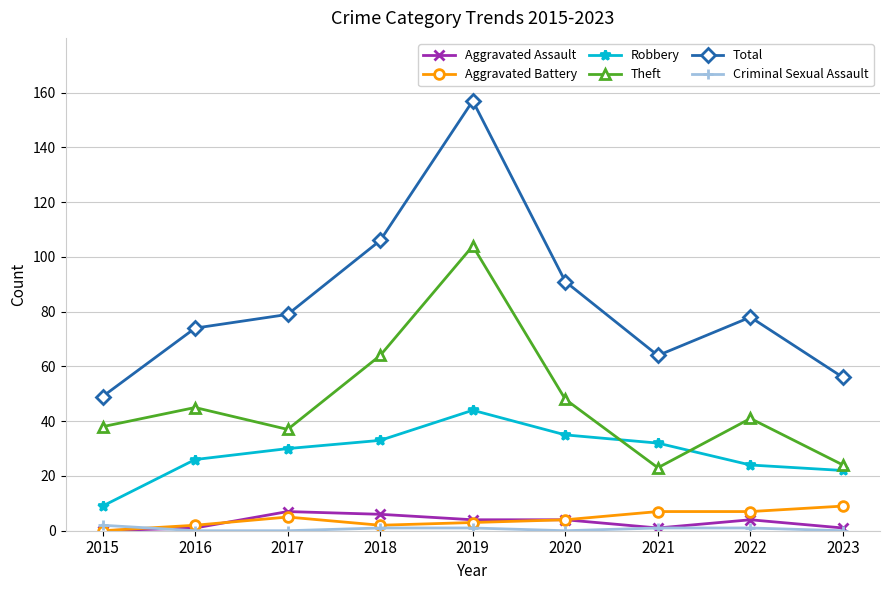

What is the approximate value of Aggravated Assault at 2018?

6